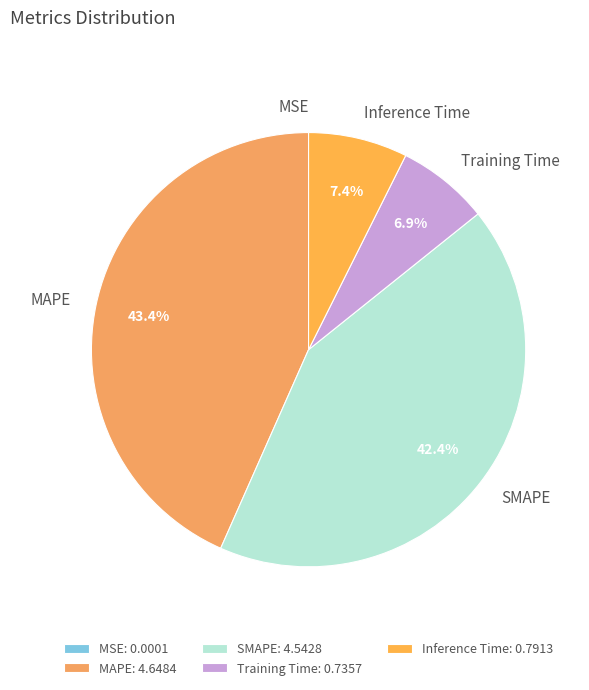

Is the sum of Inference Time and MAPE greater than half?

Yes